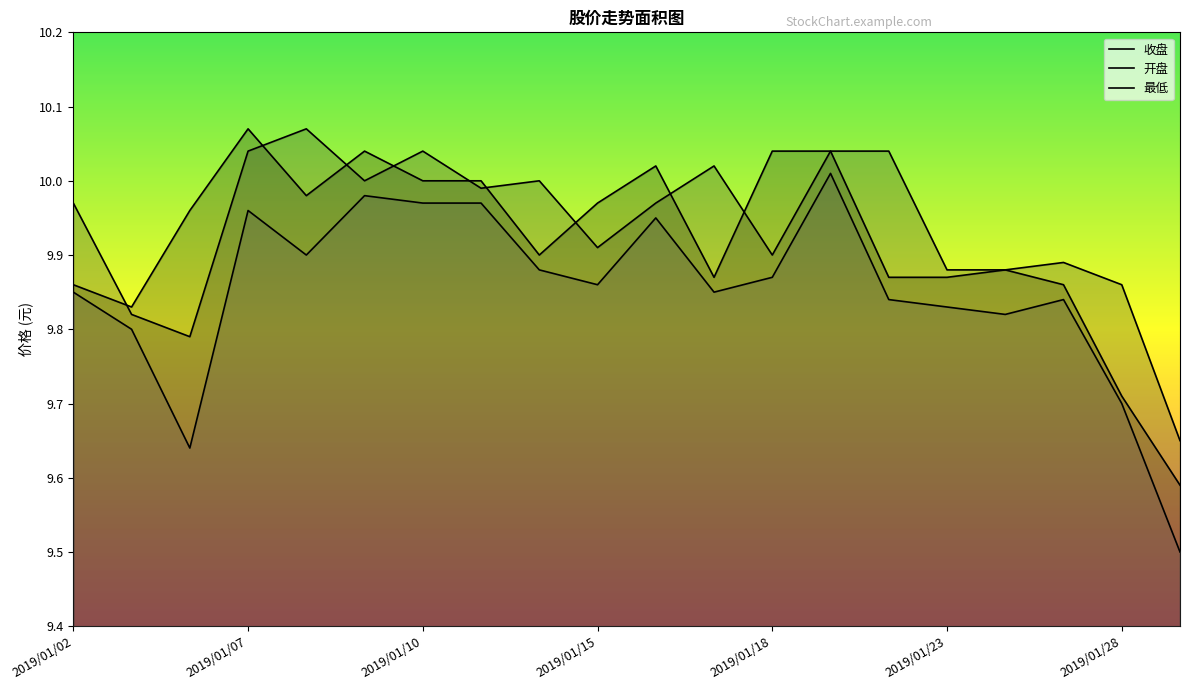

At which category is the sum across all series the highest?

2019/01/21